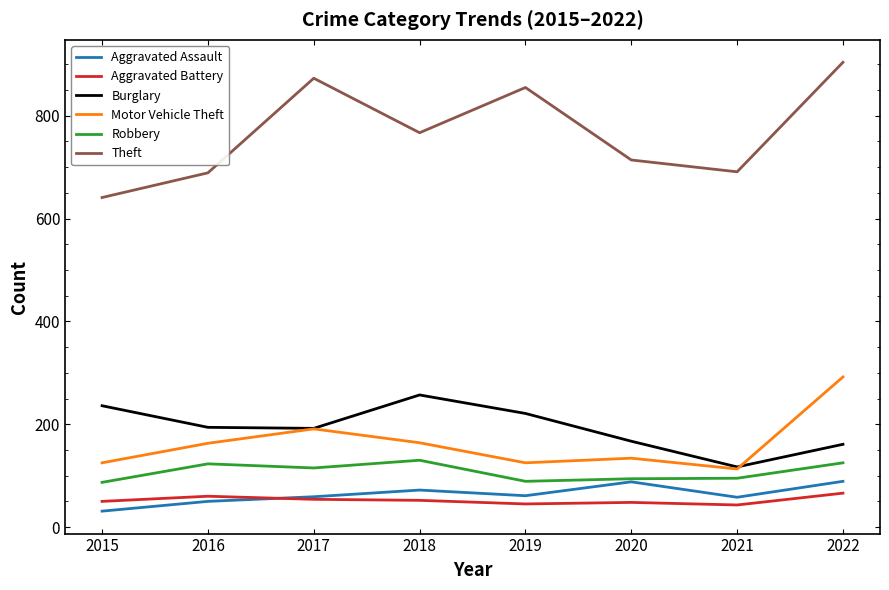

What is the greatest value displayed?

904